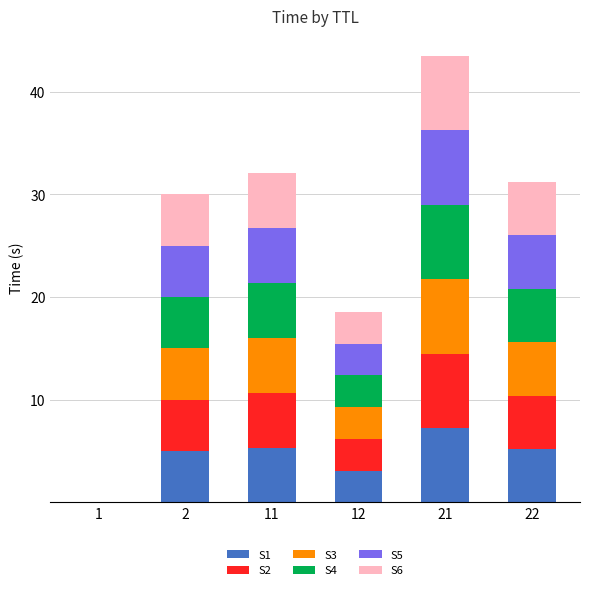

At which category is the sum across all series the highest?

21